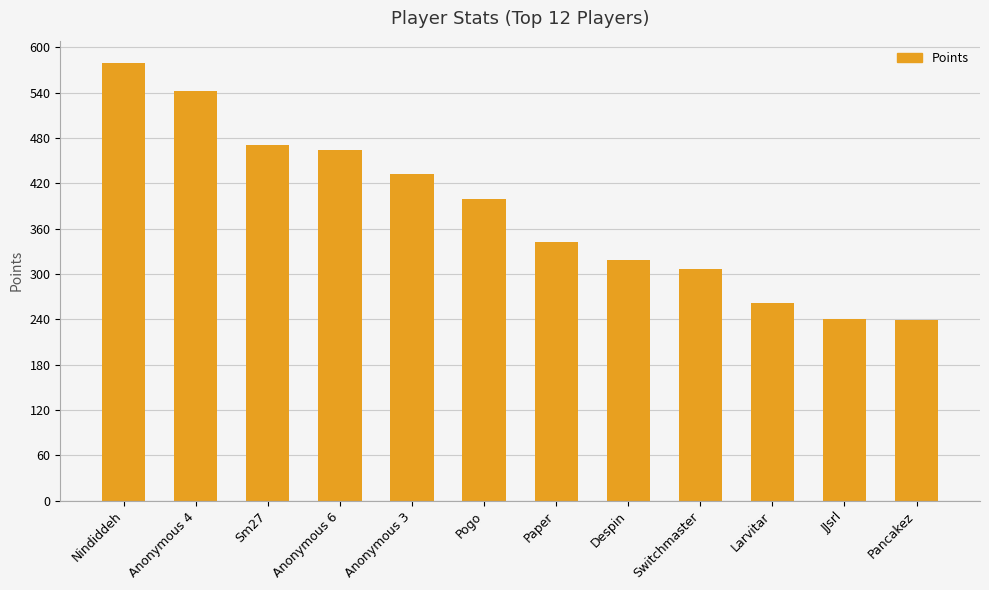

What position from the right is Sm27?

10